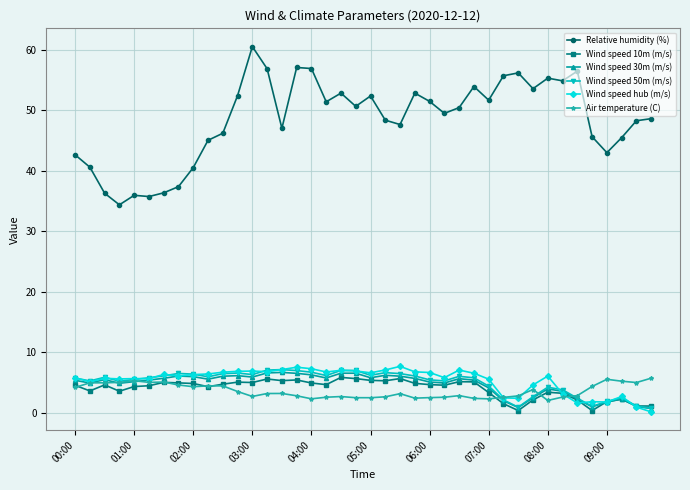

What is the highest value of the Wind speed 50m (m/s) series?

7.2